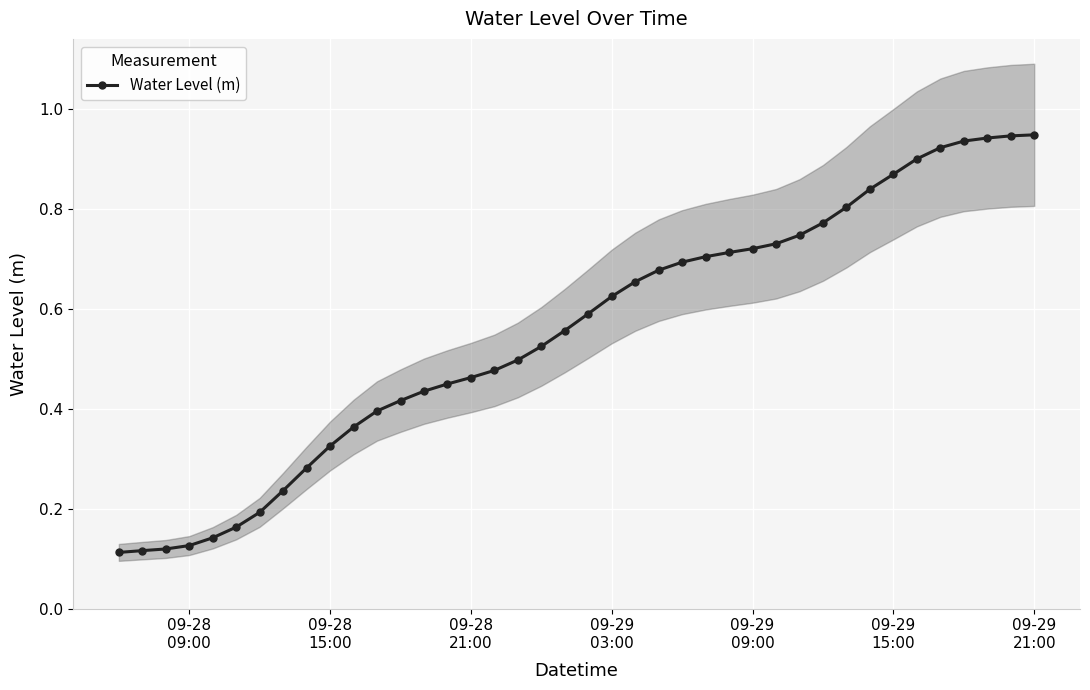

How many distinct data groups are displayed?

1